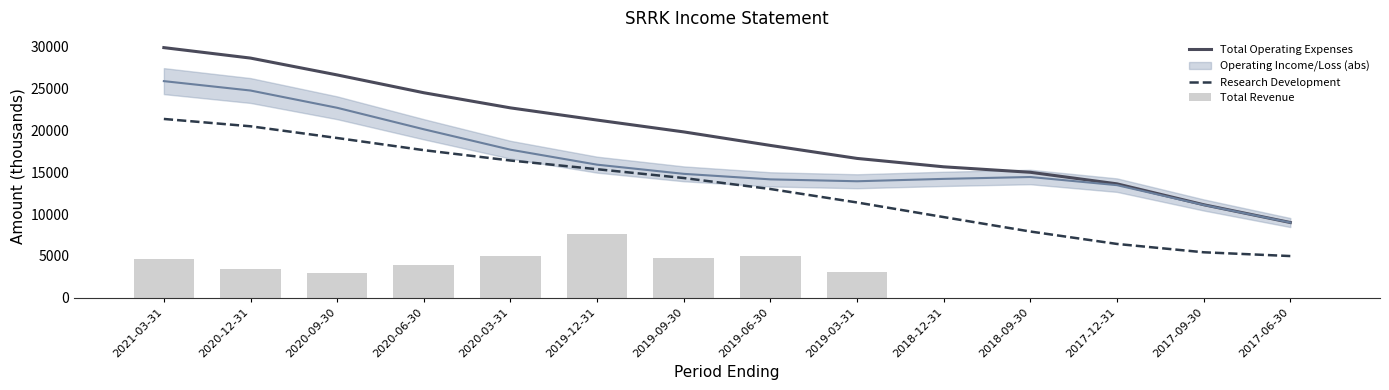

True or false: Total Operating Expenses has a value of 15256.8 at 2017-09-30.

False